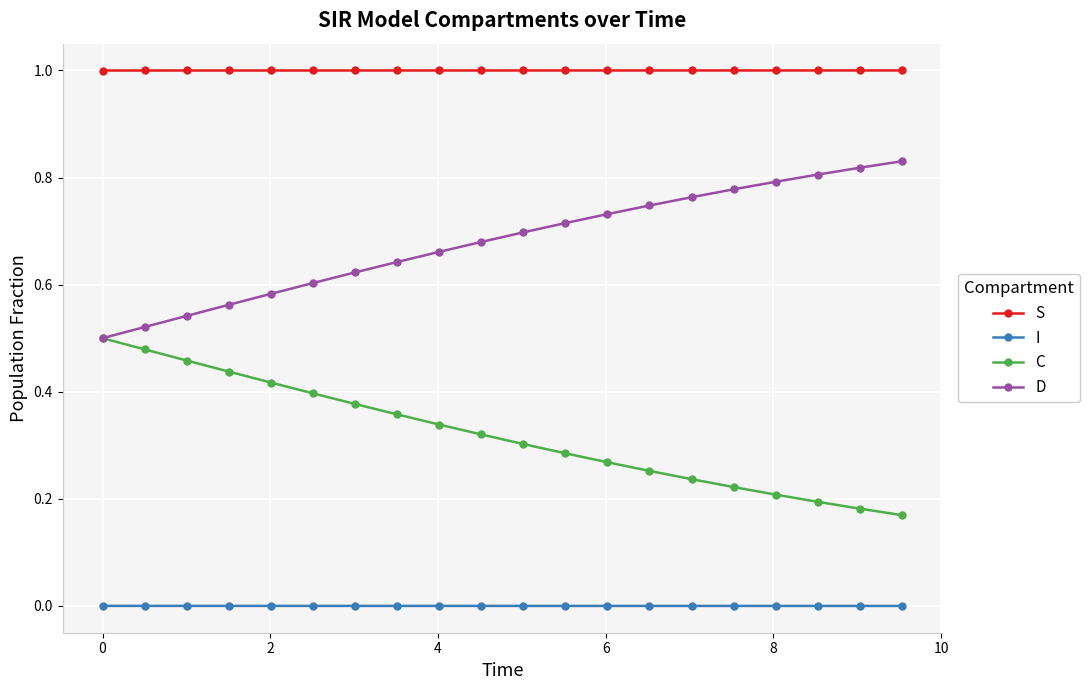

True or false: C and S cross at least once.

False